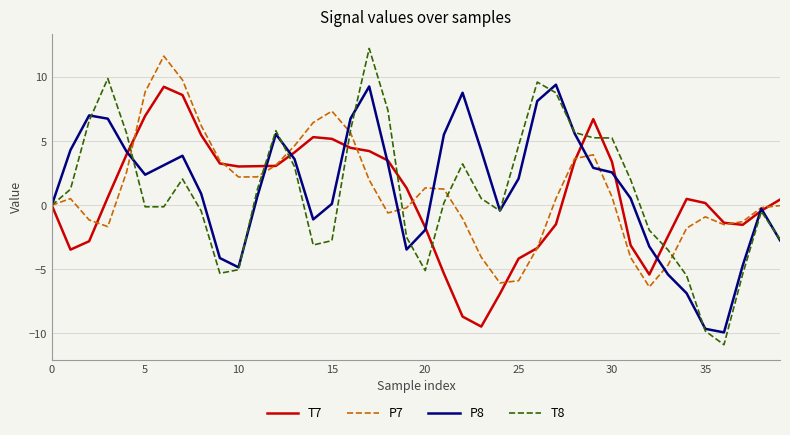

What is the lowest value of the P7 series?

-6.4